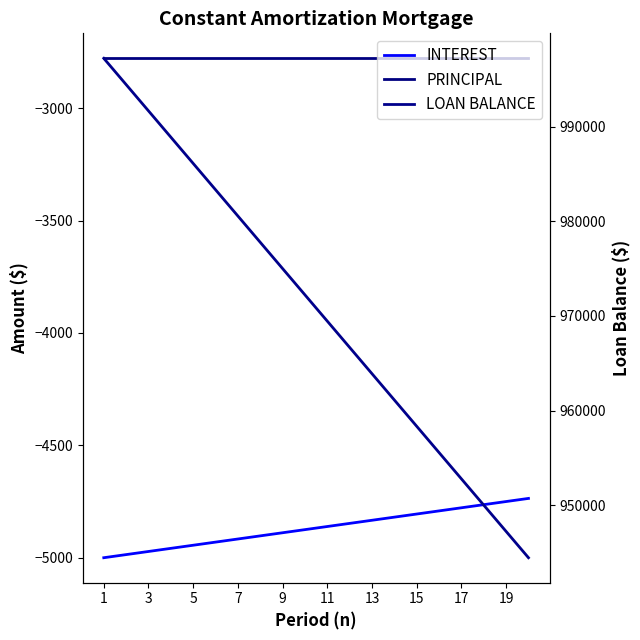

True or false: PRINCIPAL and INTEREST cross at least once.

False